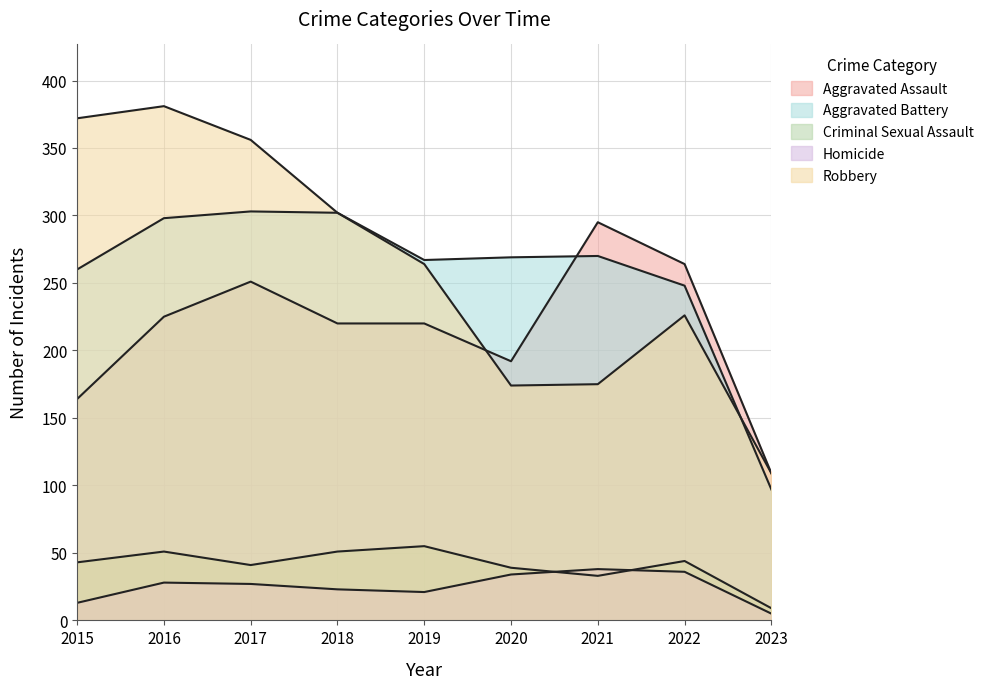

At which label does Robbery first exceed 264?

2015